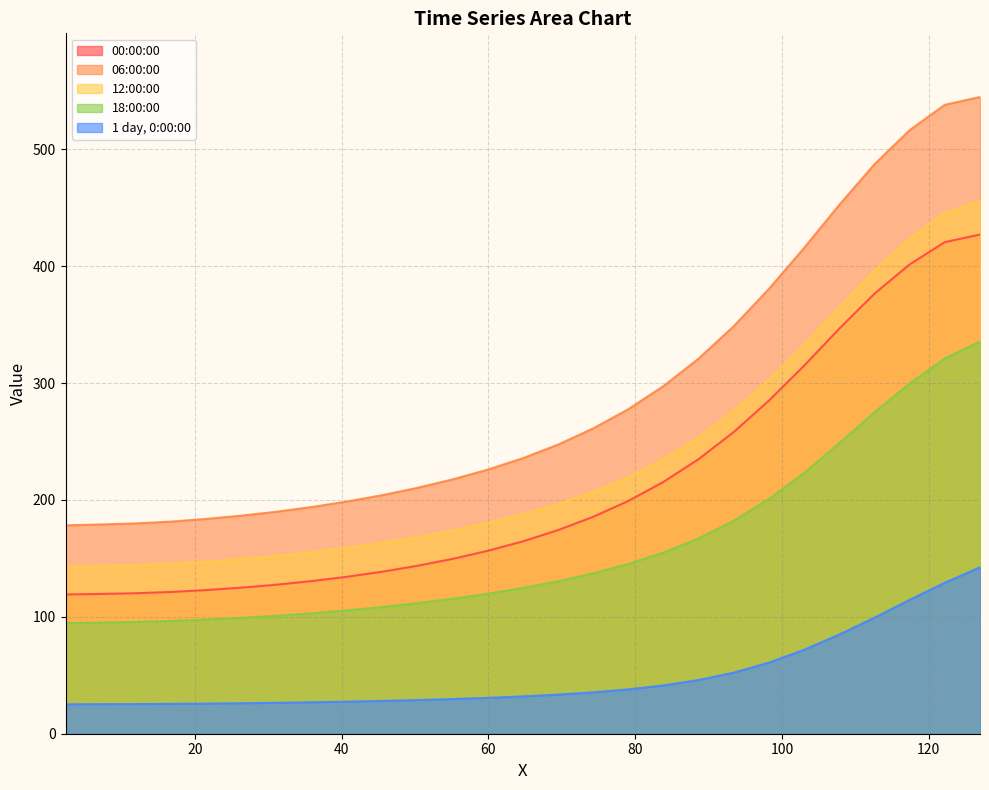

What is the label of the 12th point from the left?

55.110558